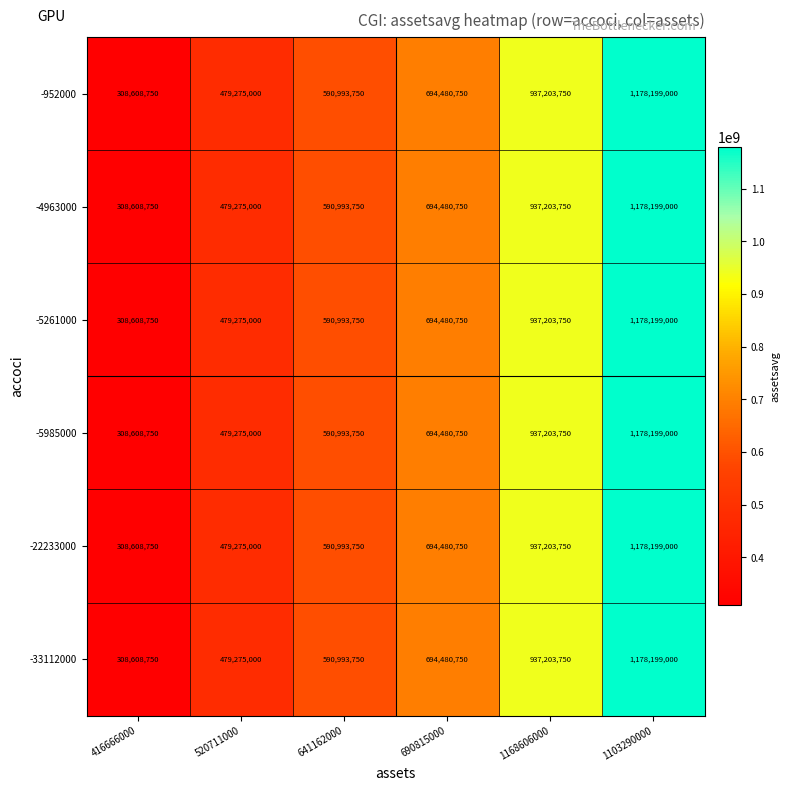

Read the -5261000 value at 690815000, to the nearest 50.

694480750